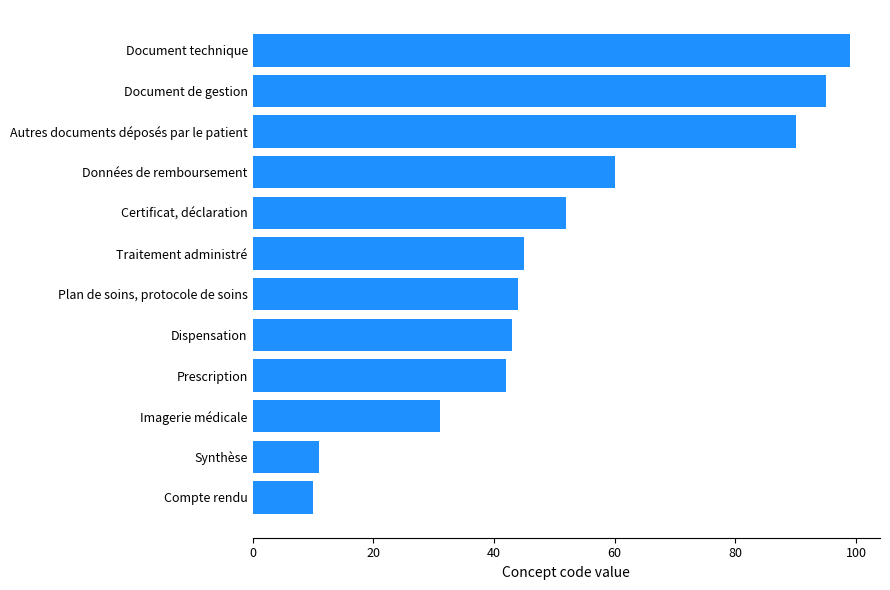

Is it true that the value at Synthèse is 11?

True